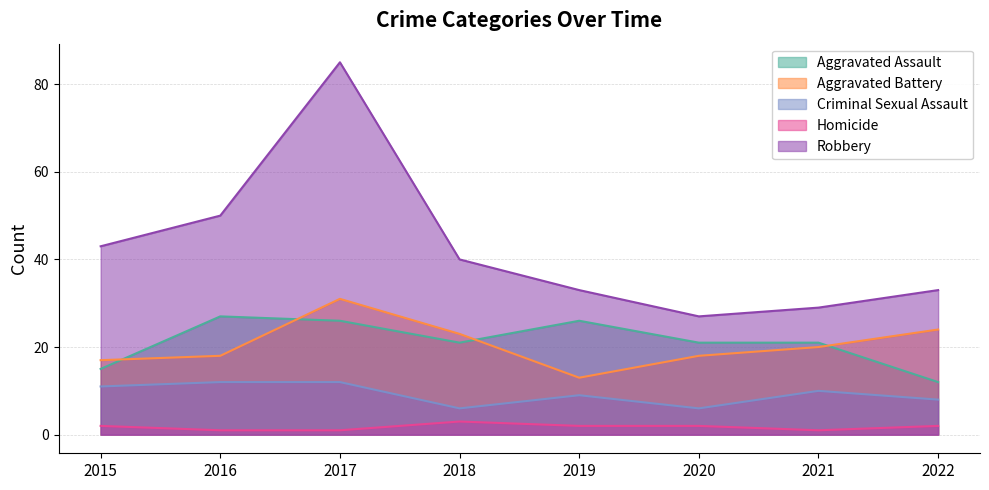

Reading left to right, extract all data points from this chart.

Aggravated Assault: 15	27	26	21	26	21	21	12
Aggravated Battery: 17	18	31	23	13	18	20	24
Criminal Sexual Assault: 11	12	12	6	9	6	10	8
Homicide: 2	1	1	3	2	2	1	2
Robbery: 43	50	85	40	33	27	29	33